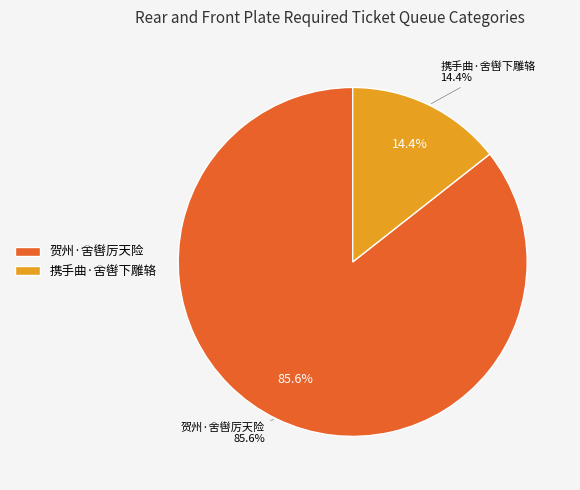

Combined, do 贺州·舍辔厉天险 and 携手曲·舍辔下雕辂 account for over 50%?

Yes